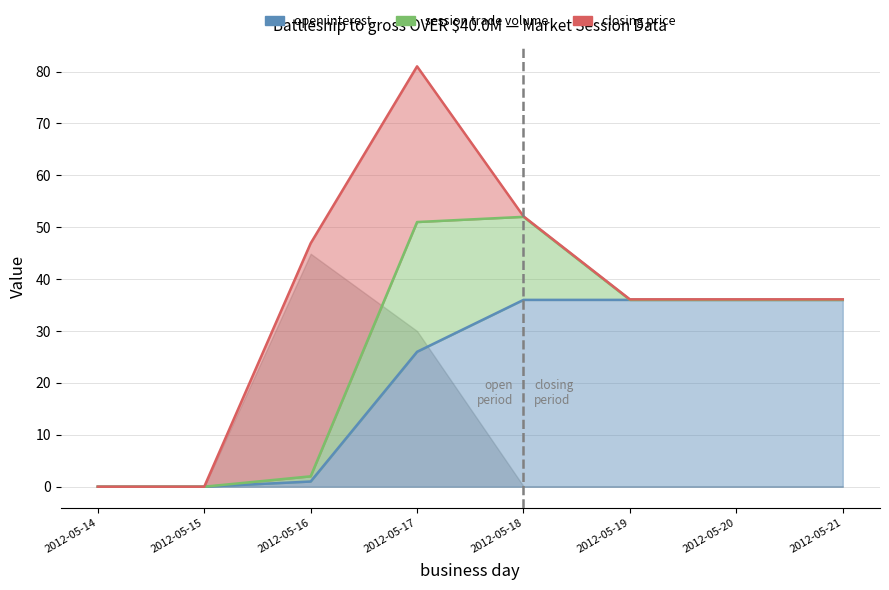

Where is the first local maximum for closing price?

2012-05-17